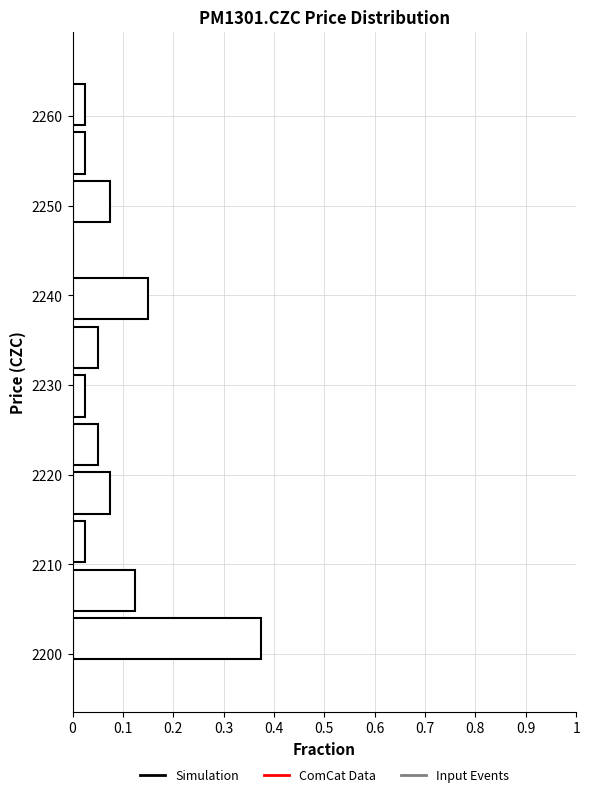

Reading bottom to top, list every bar in this chart as the range it spans on the y-axis followed by its length. Neither the bar edges nor the lengths are printed on the chart, so give them approximately, as read against the axes.

2199 to 2204: 0.38
2204 to 2210: 0.13
2210 to 2215: 0.03
2215 to 2221: 0.08
2221 to 2226: 0.05
2226 to 2232: 0.03
2232 to 2237: 0.05
2237 to 2242: 0.15
2242 to 2248: 0
2248 to 2253: 0.08
2253 to 2259: 0.03
2259 to 2264: 0.03